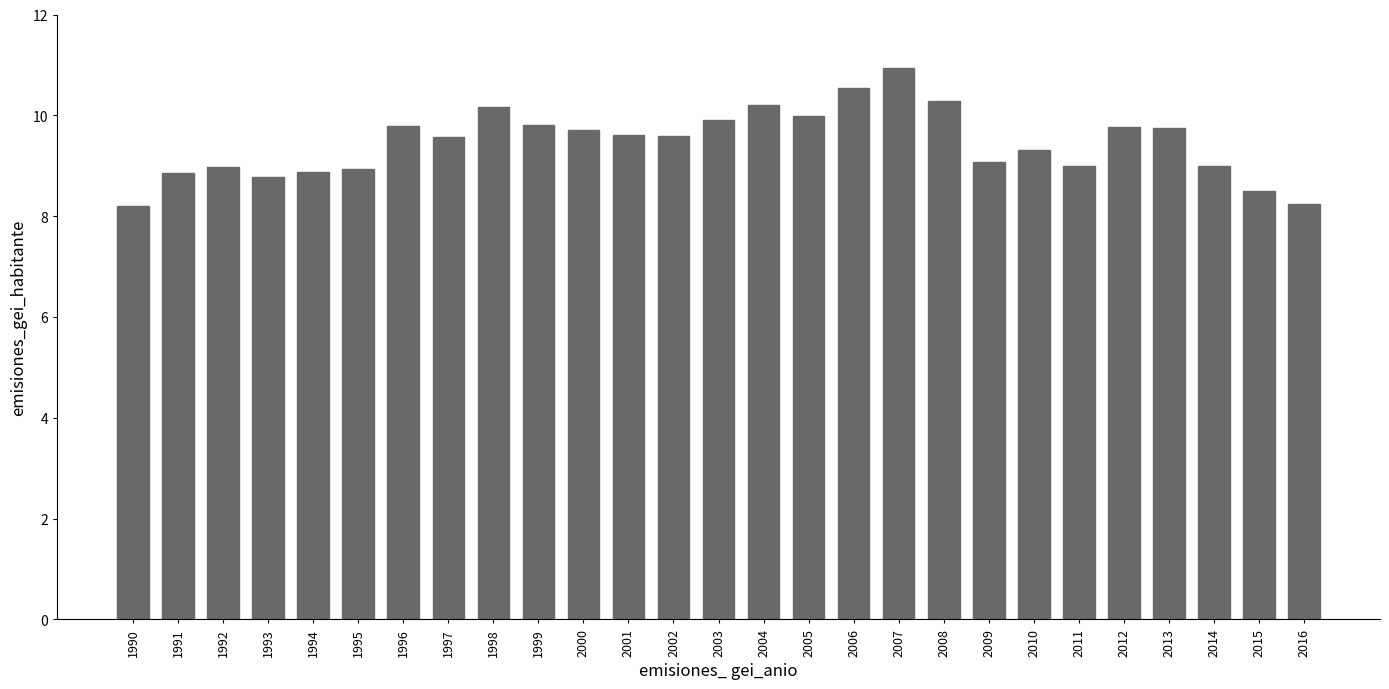

What is the value of the 10th bar from the left?

9.8